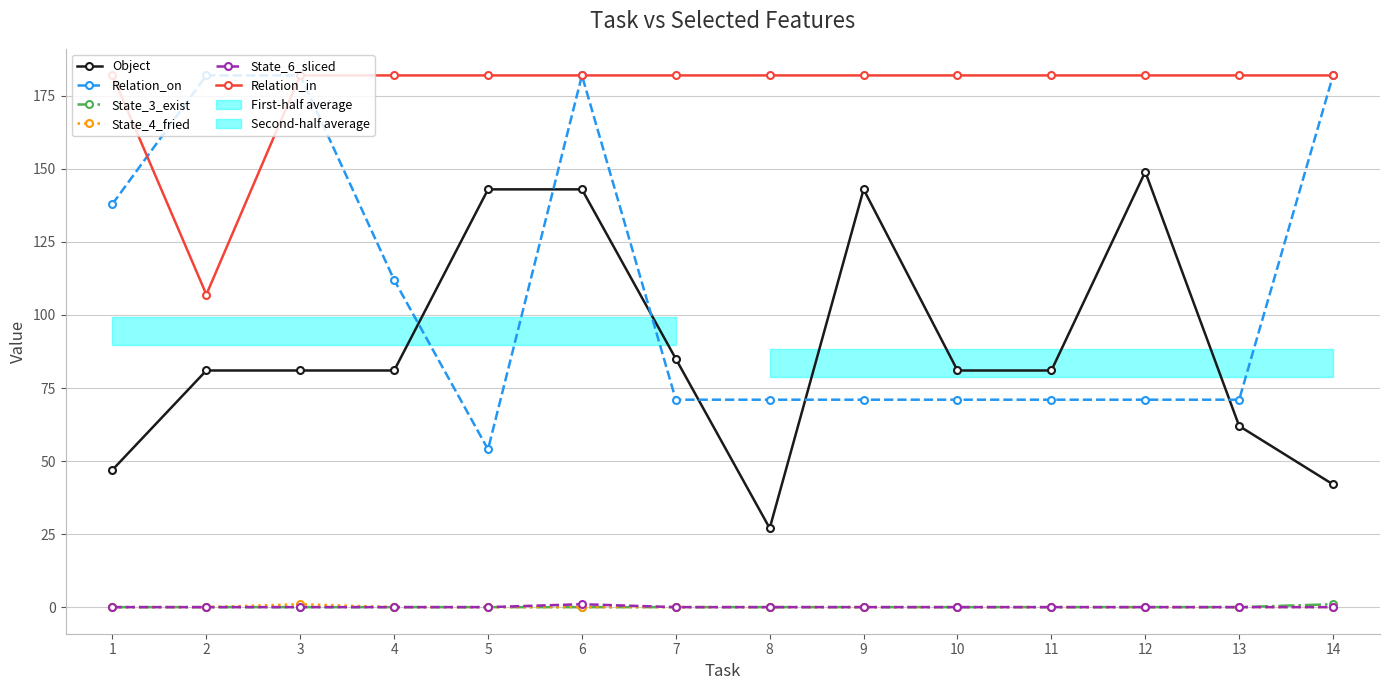

Is it true that State_4_fried equals 1 at 3?

True